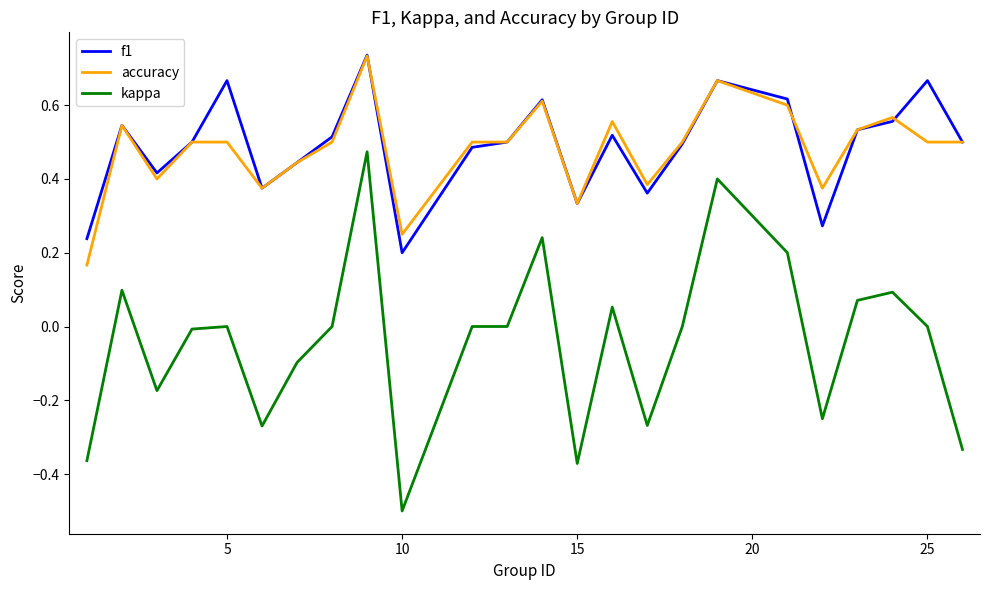

How many series are shown in this chart?

3